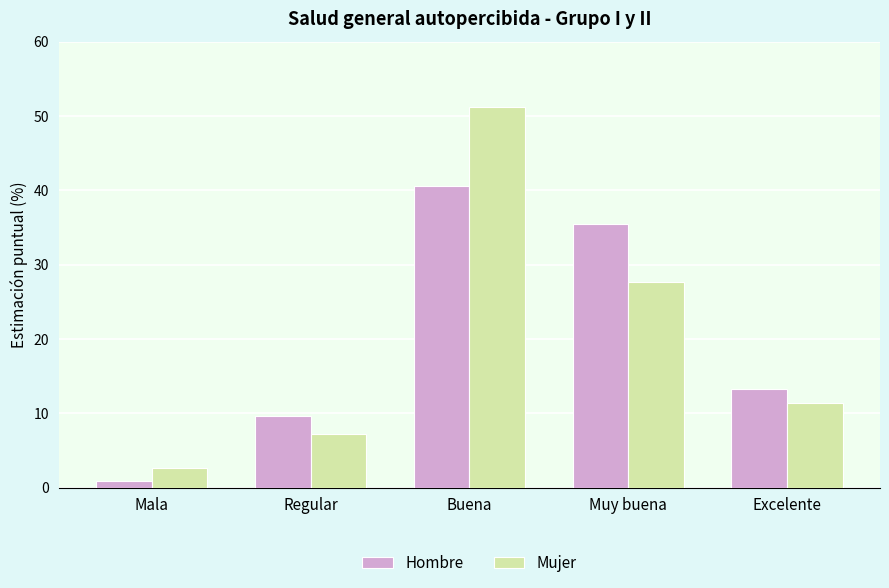

At Mala, list the series in order from smallest to largest.

Hombre, Mujer